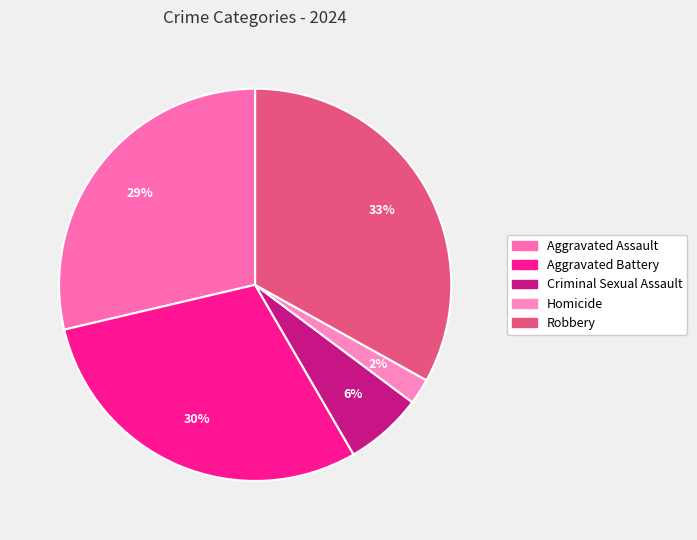

To the nearest percent, what is the combined percentage of Aggravated Assault and Criminal Sexual Assault?

35%